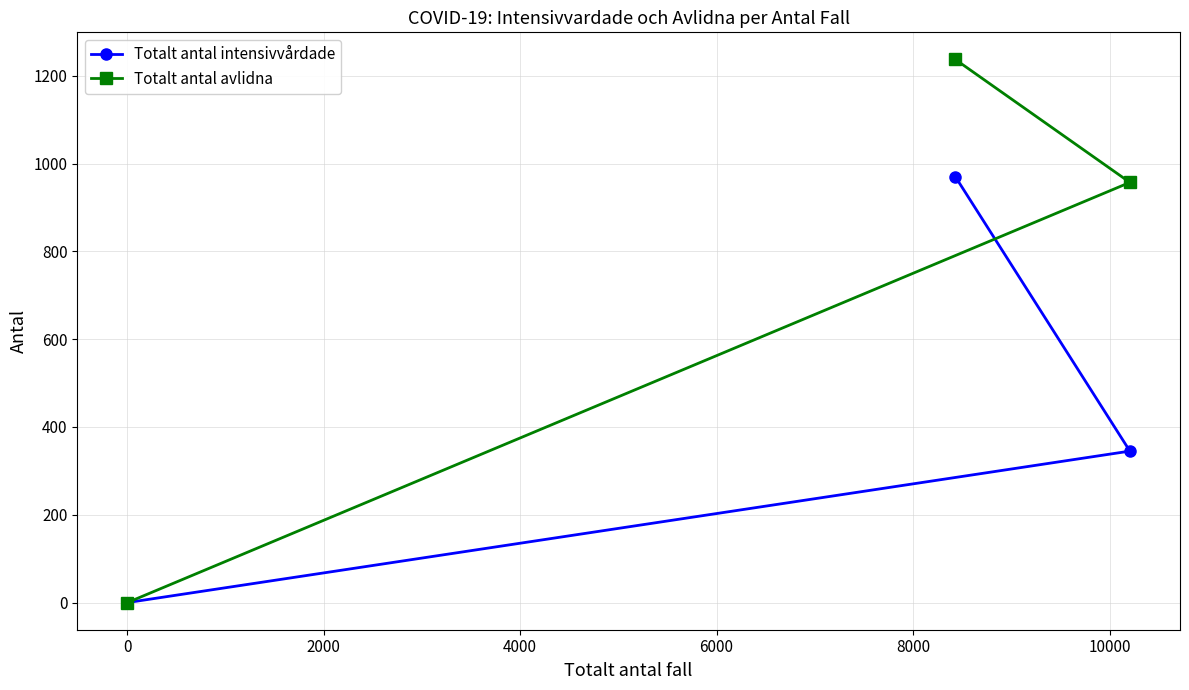

Rank the series by their maximum value, from highest to lowest.

Totalt antal avlidna, Totalt antal intensivvårdade